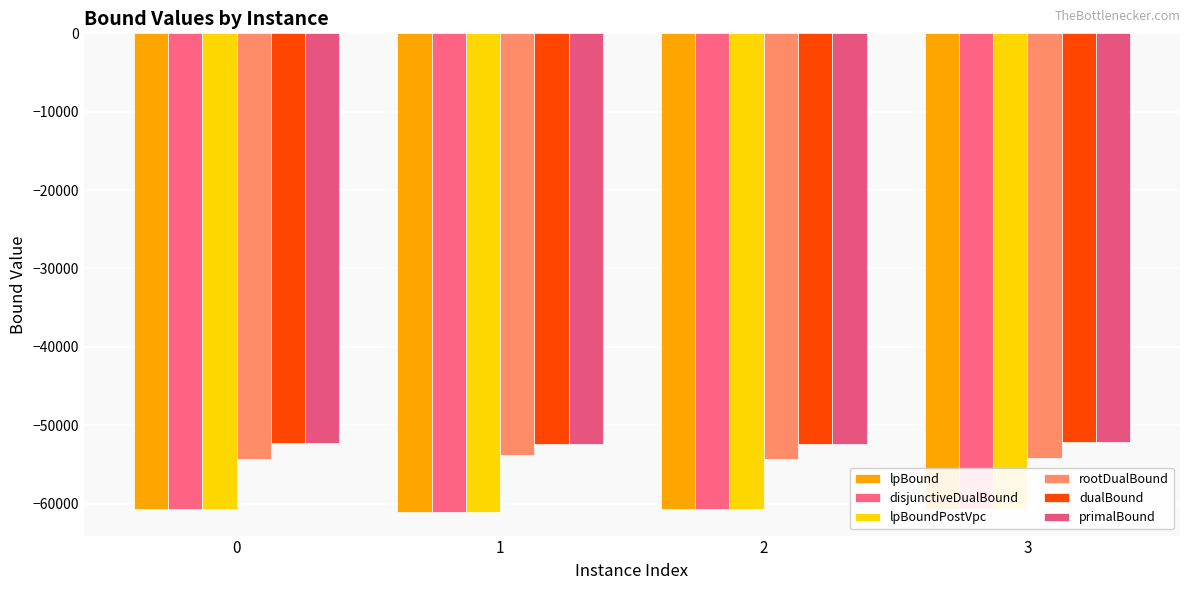

Where does the lpBoundPostVpc series first go above -60670?

3